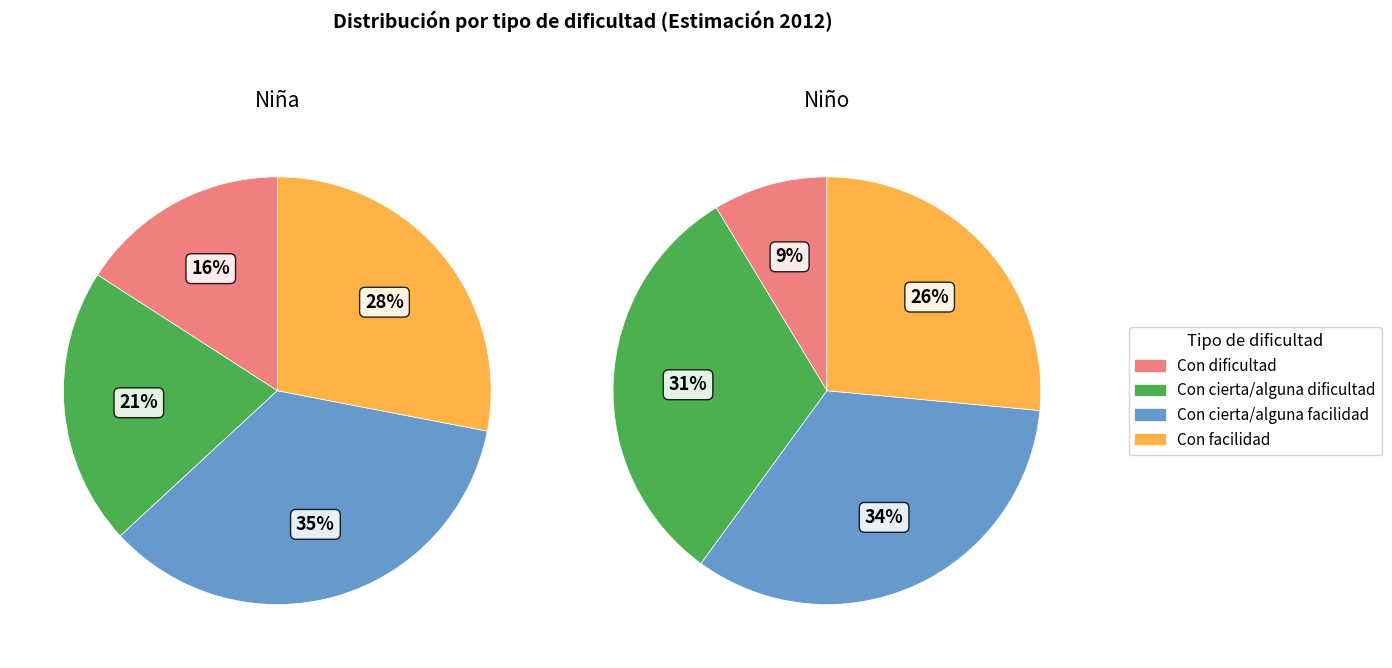

True or false: niña_values accounts for 21% of the total.

False